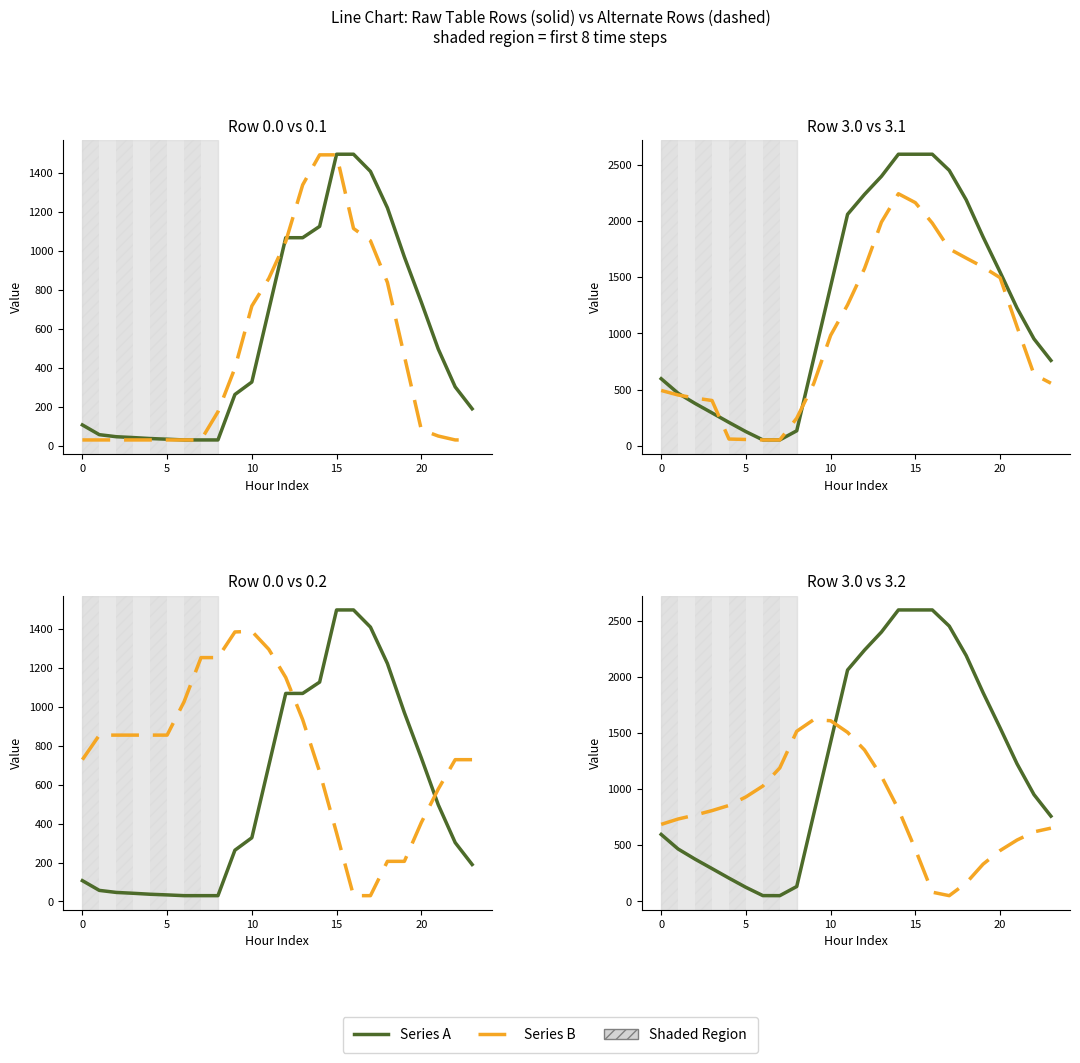

Rank the series by their average value, from lowest to highest.

Series B, Series A